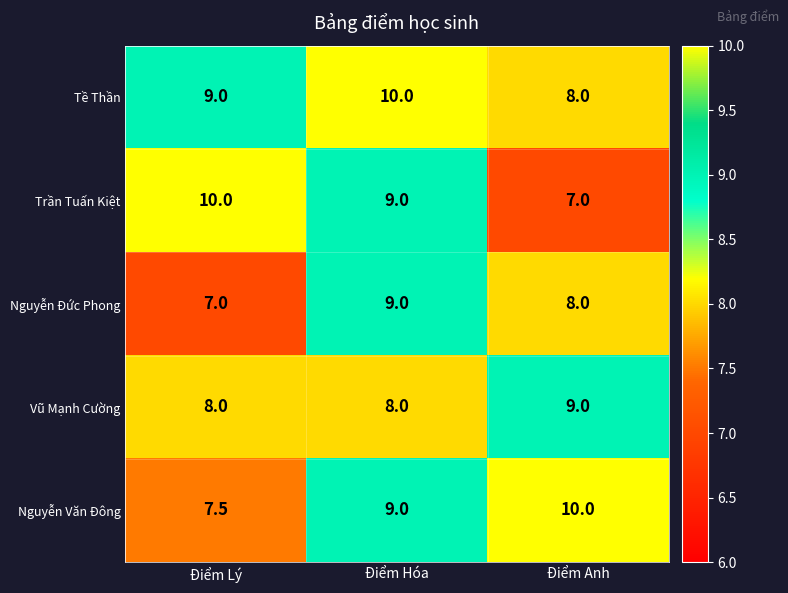

Between Điểm Lý and Điểm Anh, which series saw the biggest shift?

Trần Tuấn Kiệt